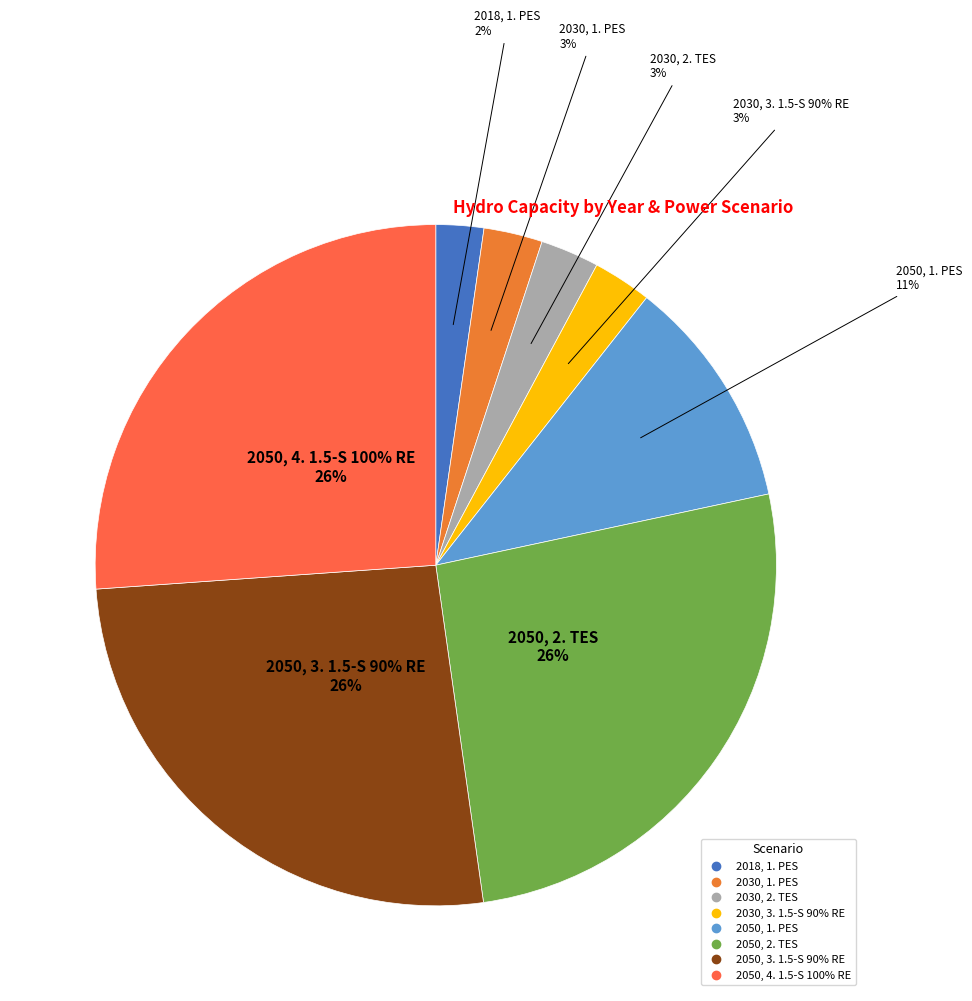

How many segments does this pie chart have?

8